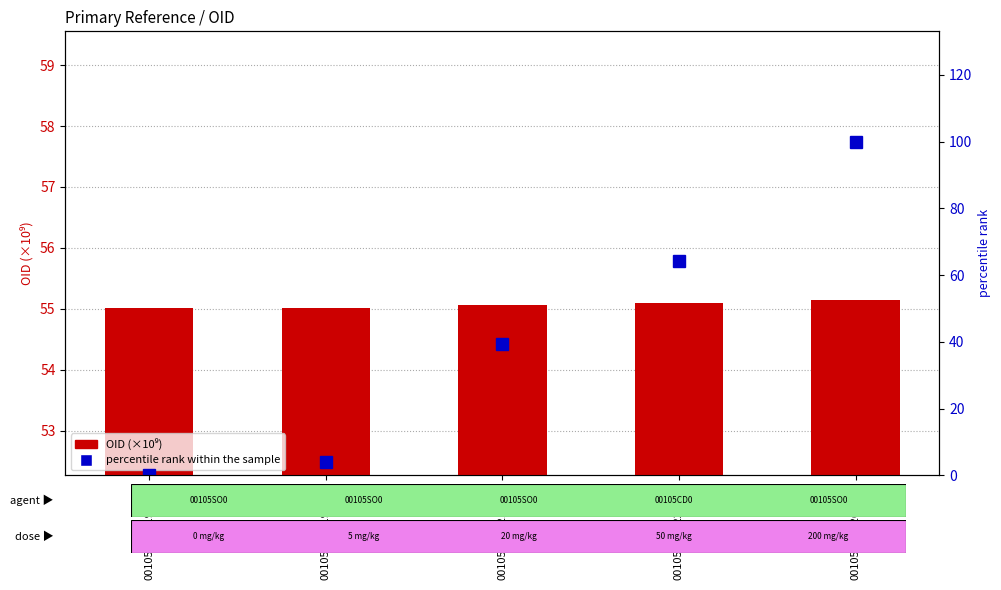

At 00105SO05195799, list the series in order from largest to smallest.

OID (×10⁹), percentile rank within the sample